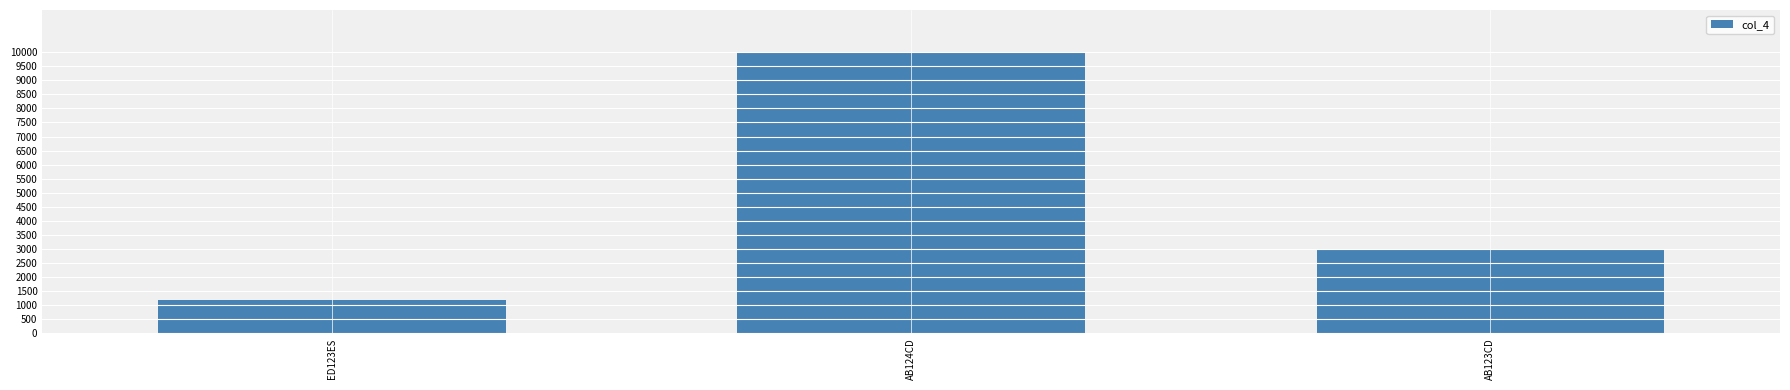

Reading right to left, what are all the values shown in this chart?

AB123CD=3000	AB124CD=10000	ED123ES=1200